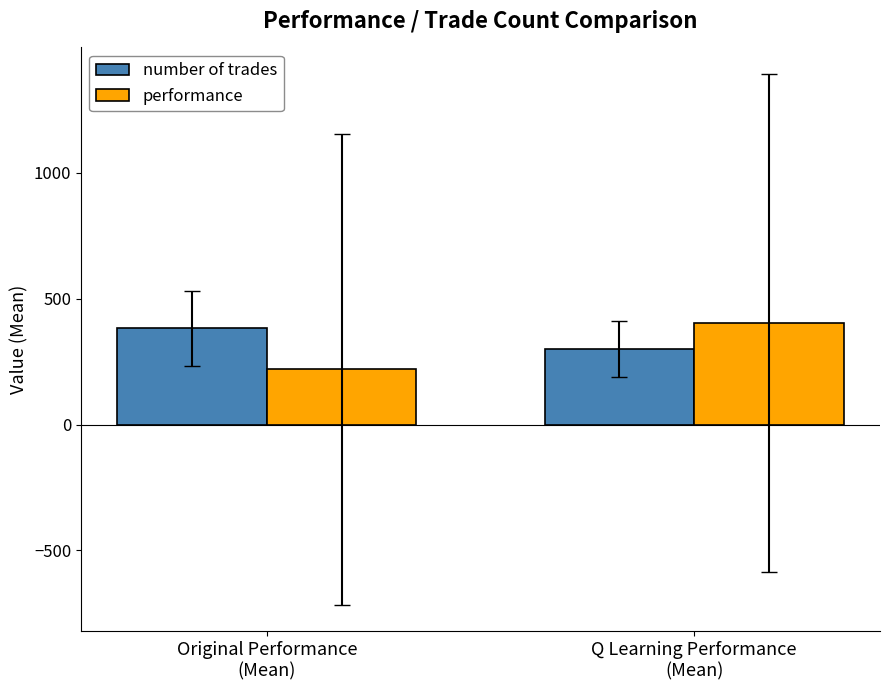

Between Original Performance
(Mean) and Q Learning Performance
(Mean), which series saw the biggest shift?

performance